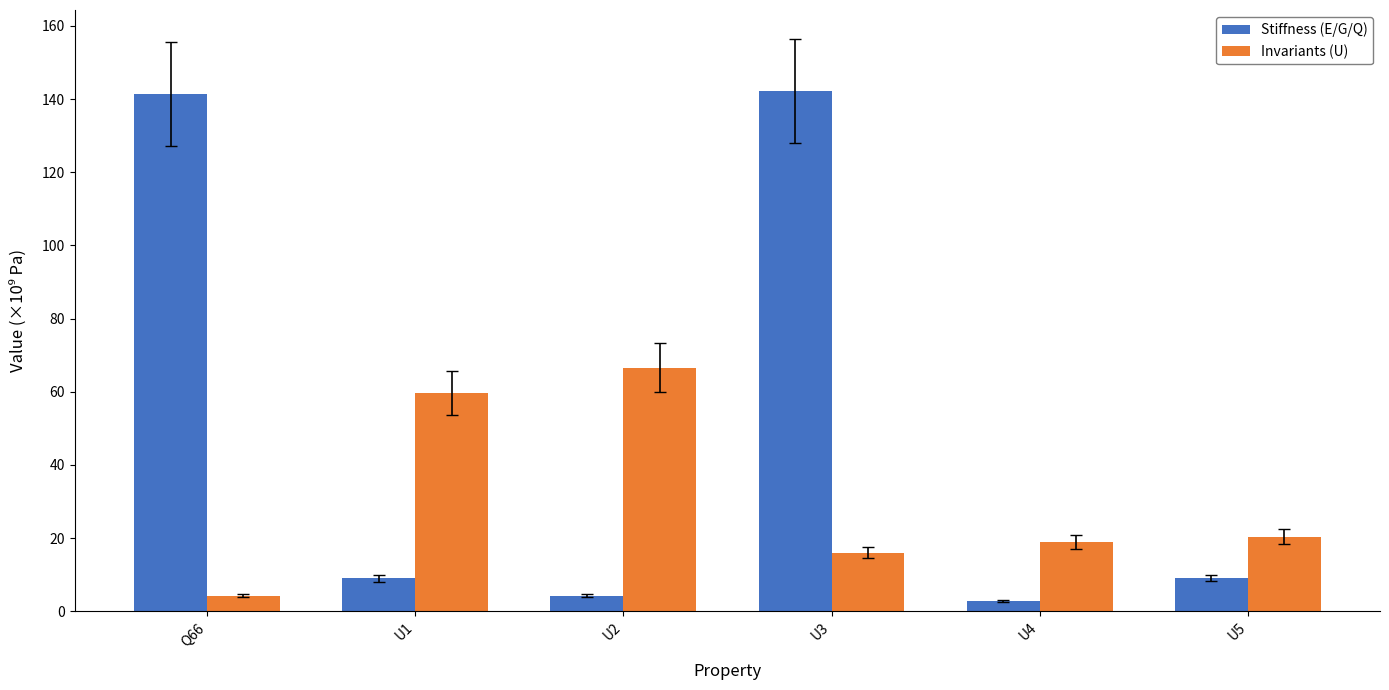

The value of Stiffness (E/G/Q) at U5 is 15.1. True or false?

False